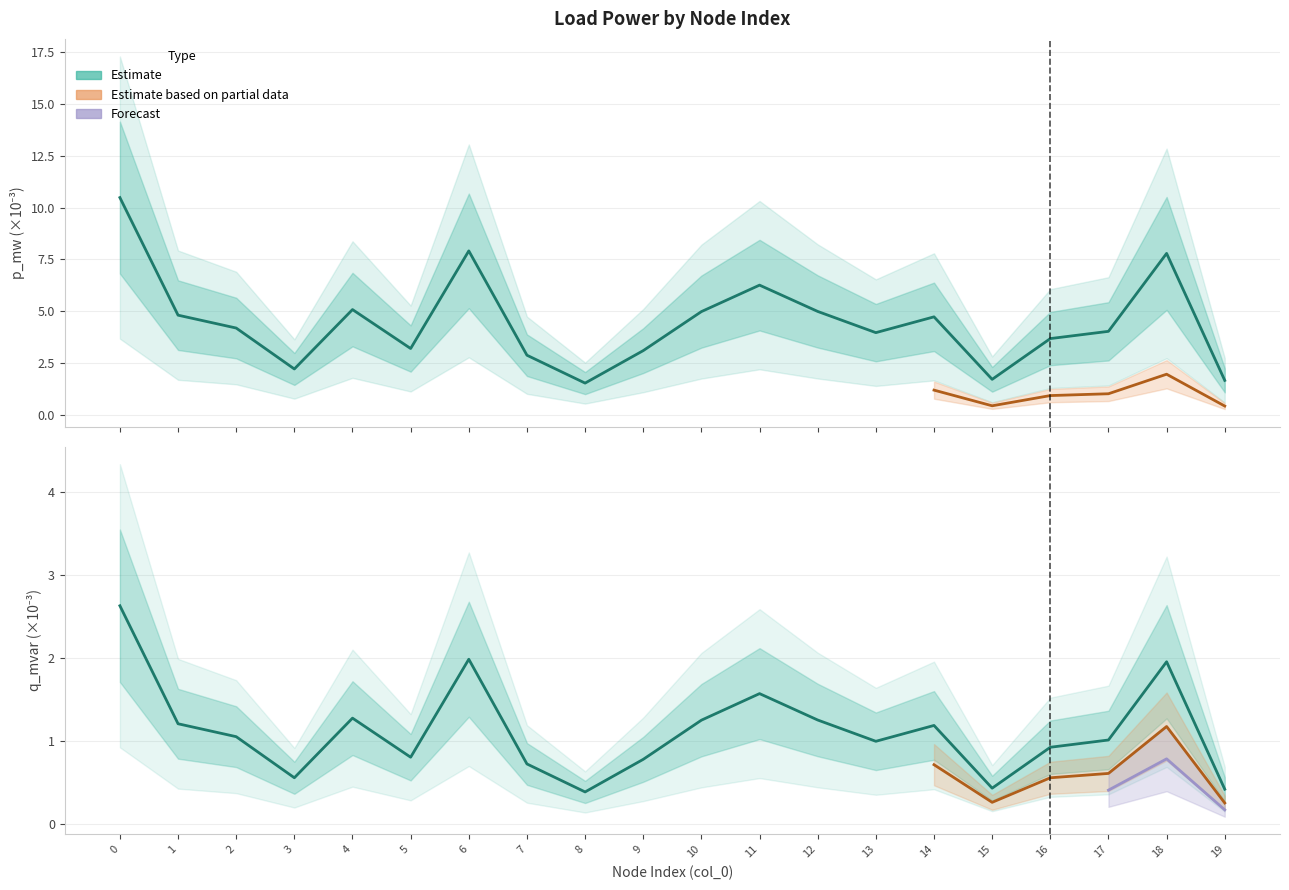

Between 1 and 10, which is larger?

10